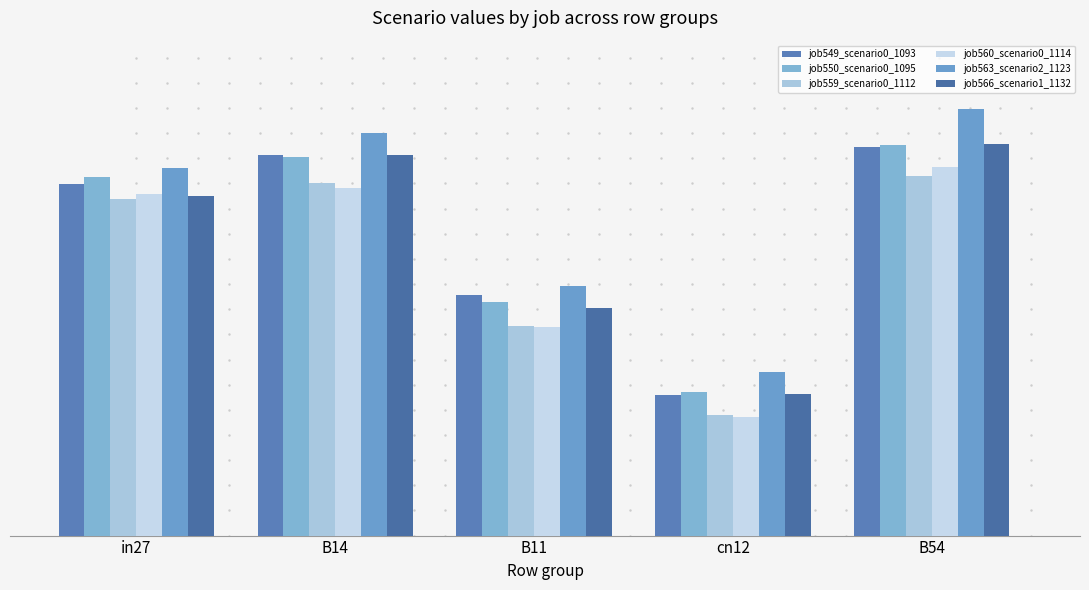

What is the label of the 3rd bar from the left?

B11